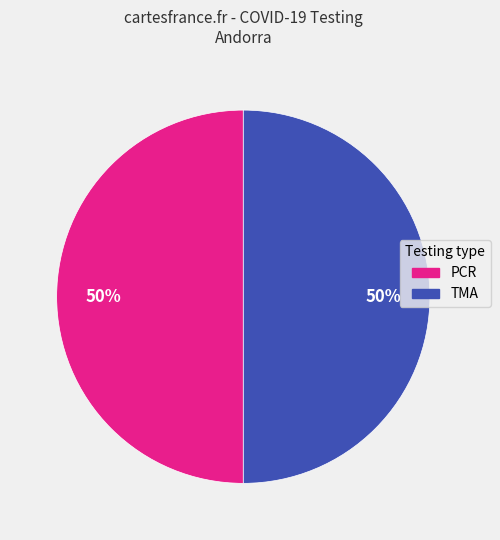

Approximately how many times larger is the value at PCR compared to TMA?

1.0